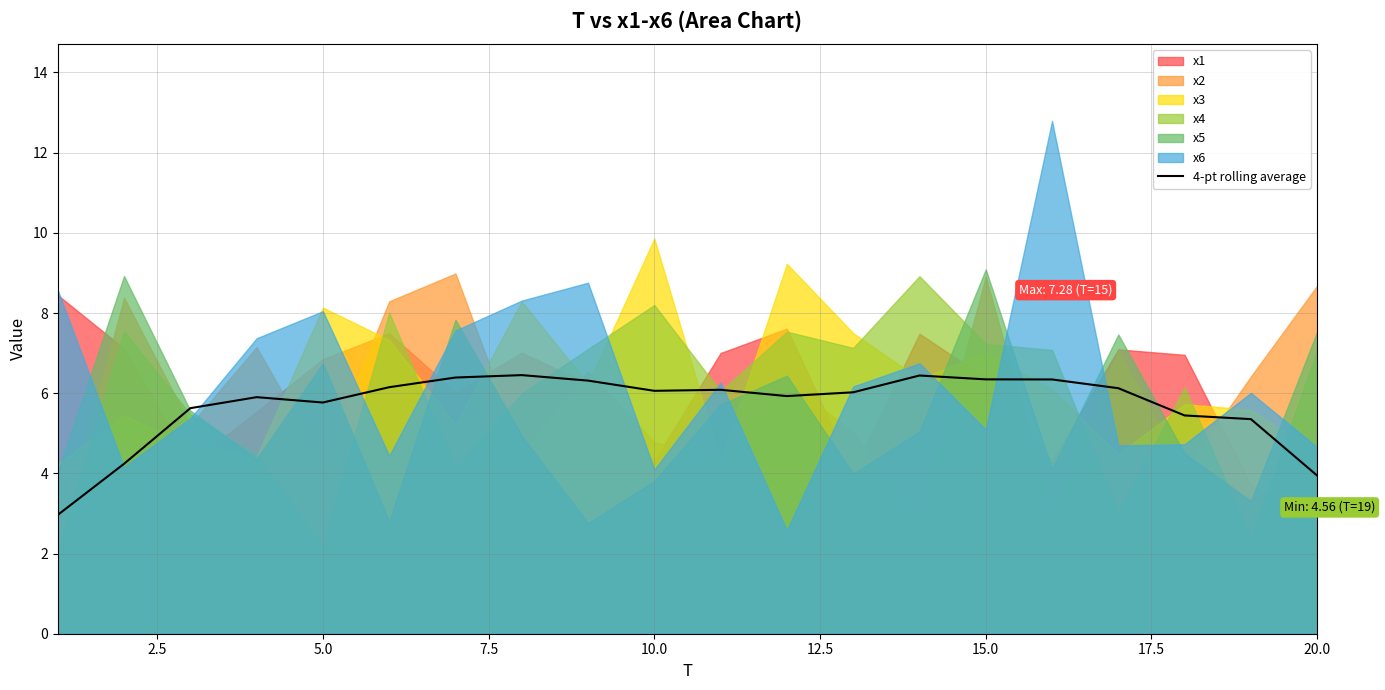

What is the maximum value for 4-pt rolling average?

6.5